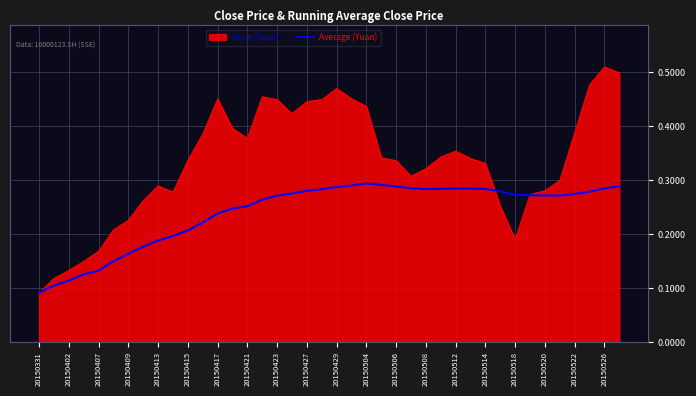

Does the chart have visible grid lines?

Yes